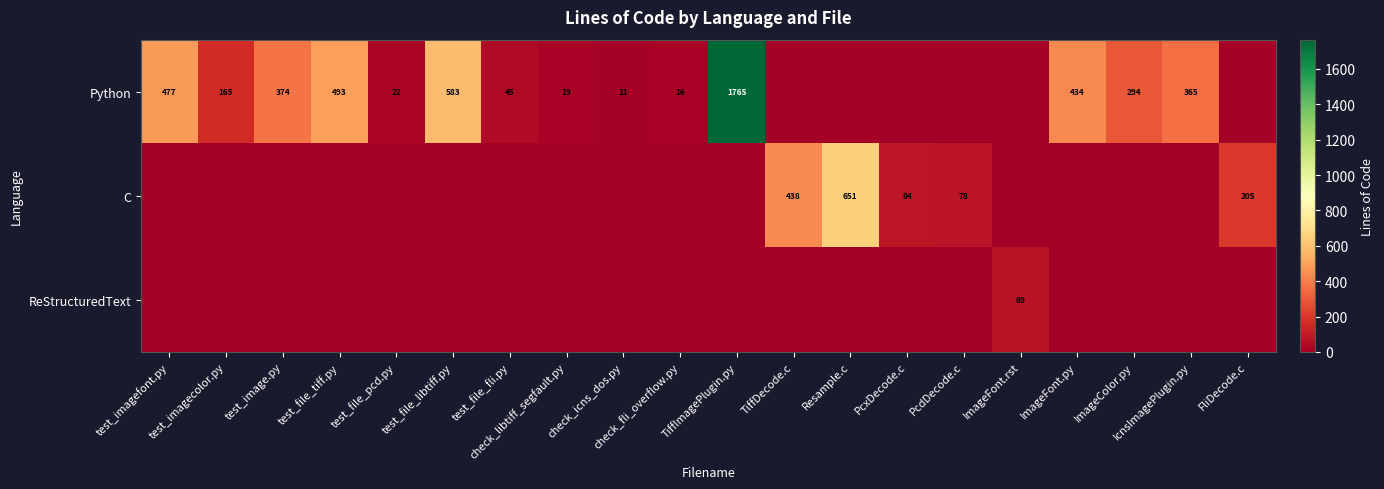

What is the sum of the Python values at test_file_pcd.py and test_imagecolor.py?

187